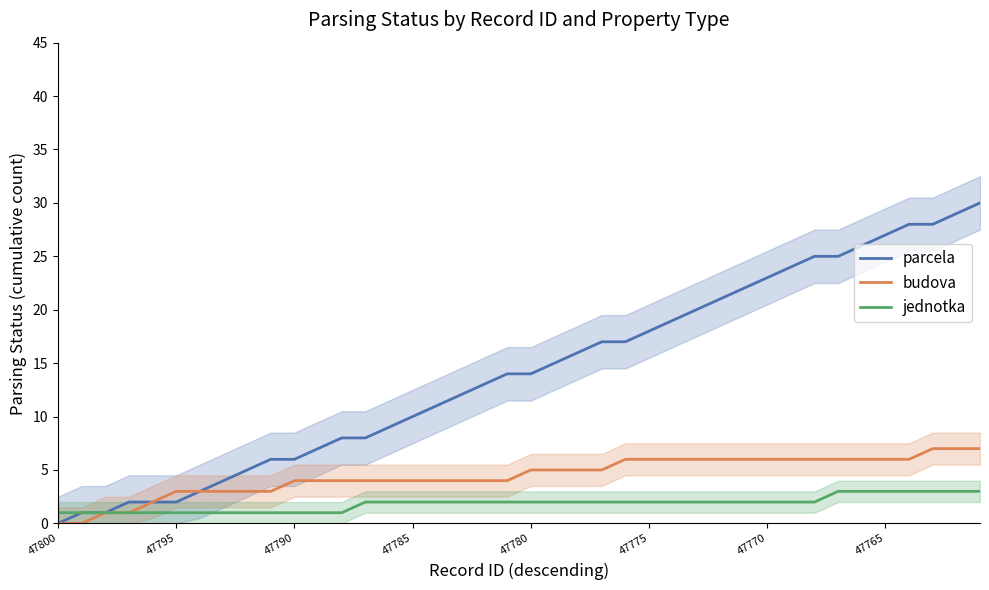

True or false: jednotka has a value of 1 at 47800.

True